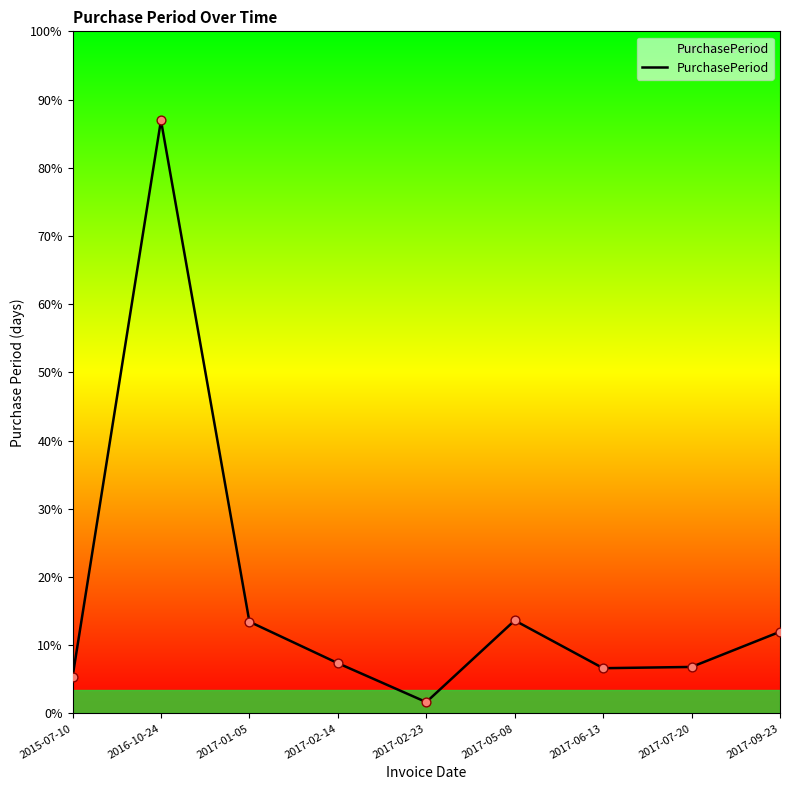

Does the chart have visible grid lines?

No